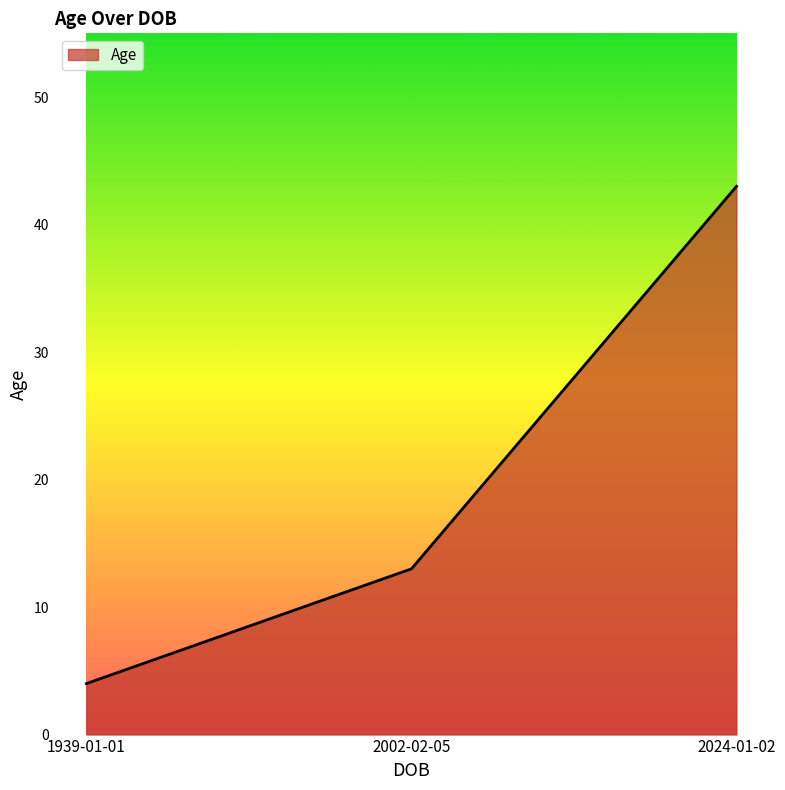

What is the smallest value displayed?

4